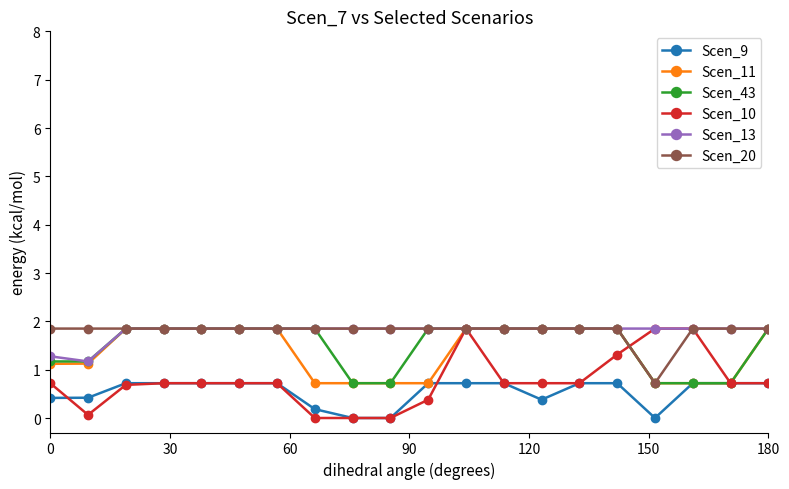

Which series has the largest range (max minus min)?

Scen_10